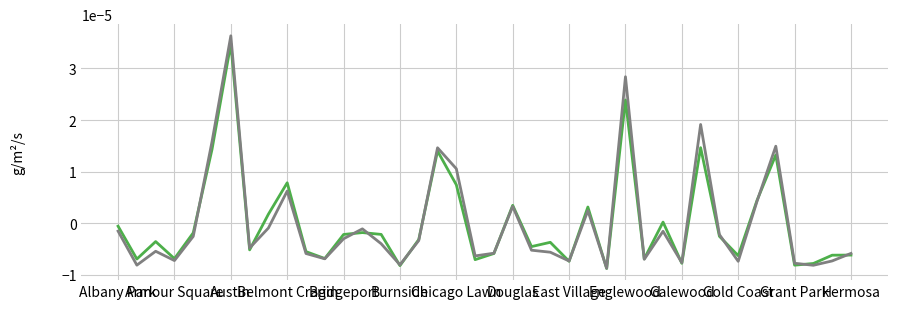

How many lines are shown in the chart?

2